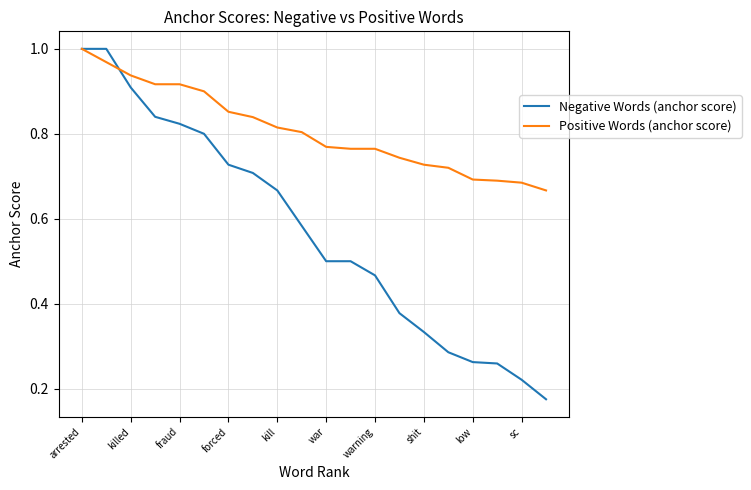

List the series in order of their overall mean, lowest first.

Negative Words (anchor score), Positive Words (anchor score)